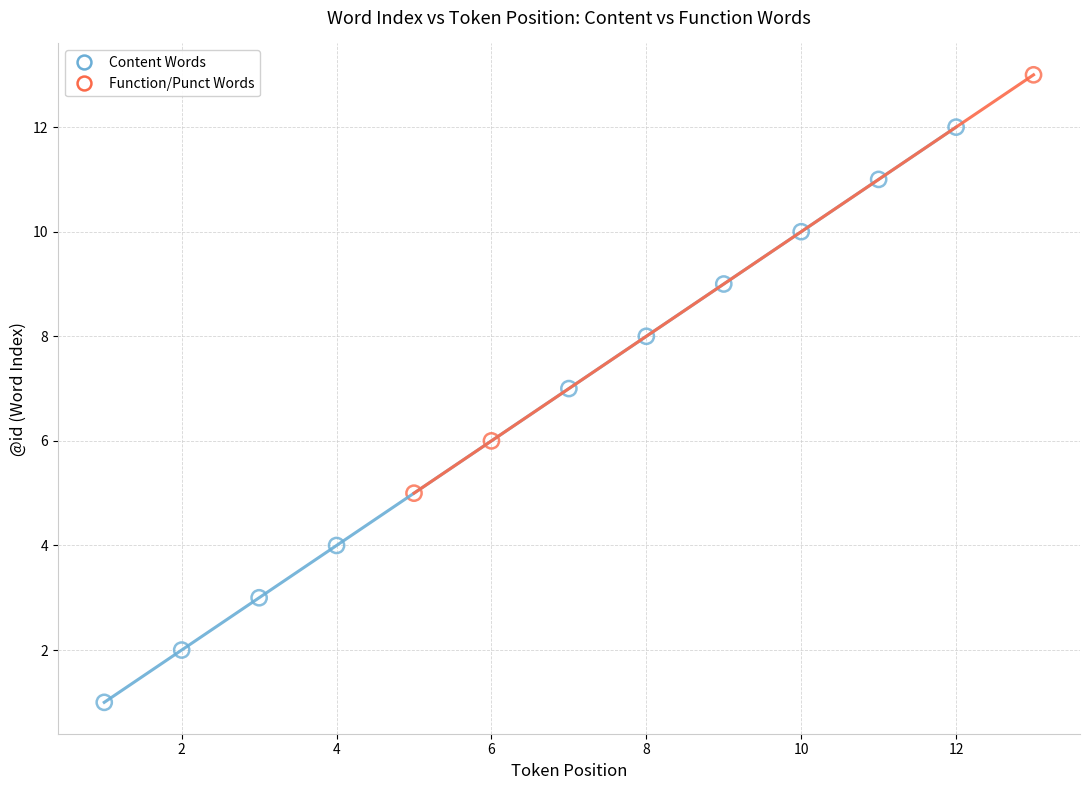

Which series has the widest spread of Y values?

Content Words